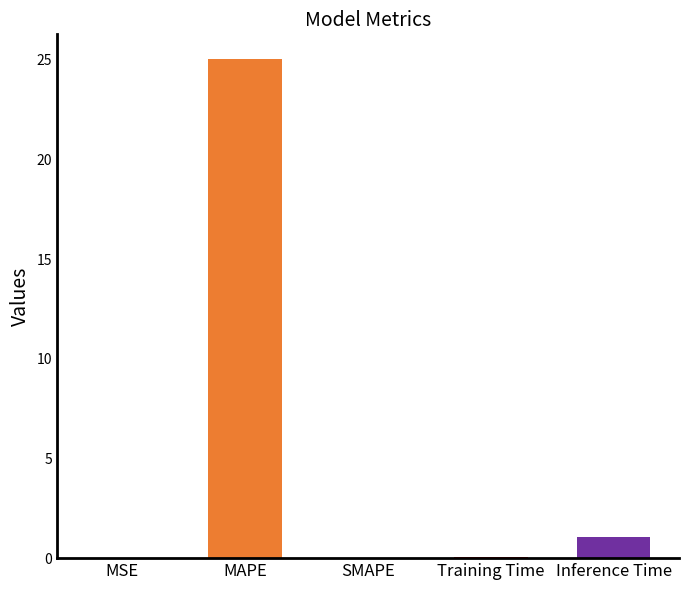

Where is the data nearest to the value 12?

Inference Time